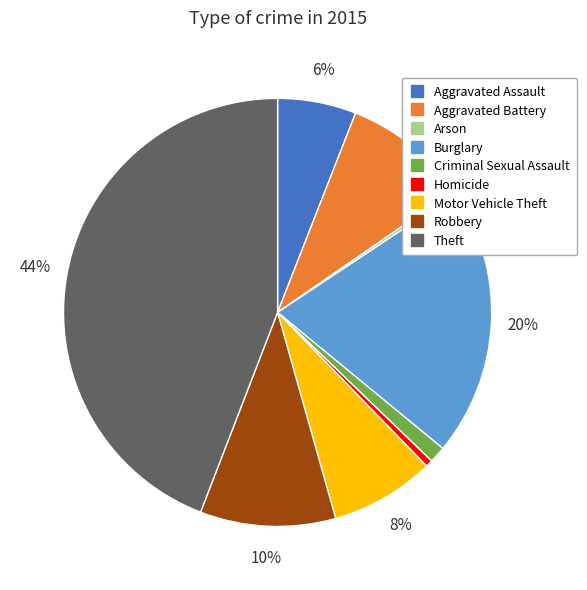

Between Robbery and Aggravated Assault, which is larger?

Robbery